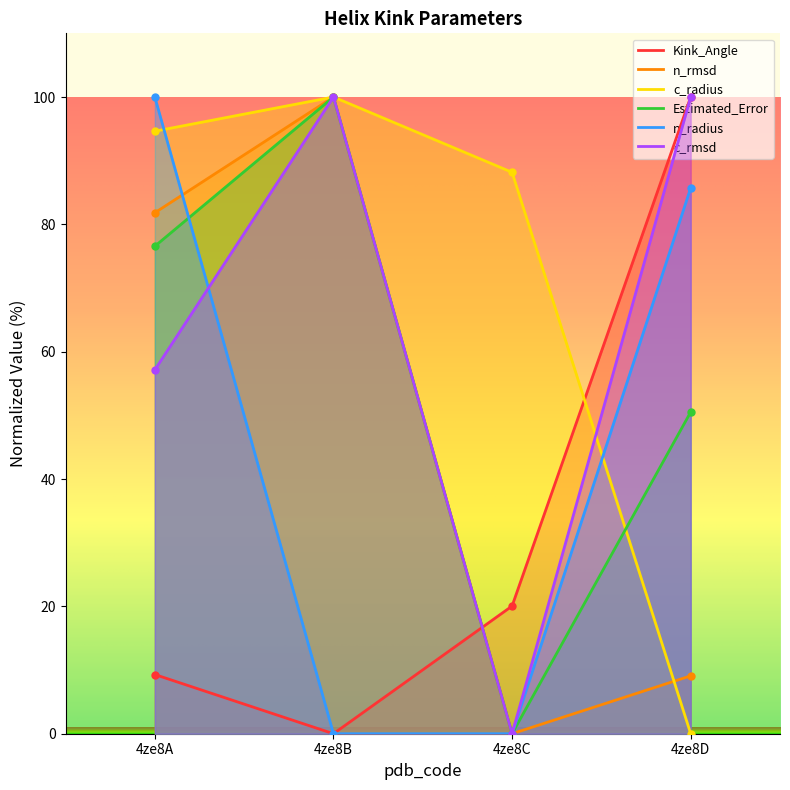

True or false: c_radius has a value of -48.4 at 4ze8D.

False